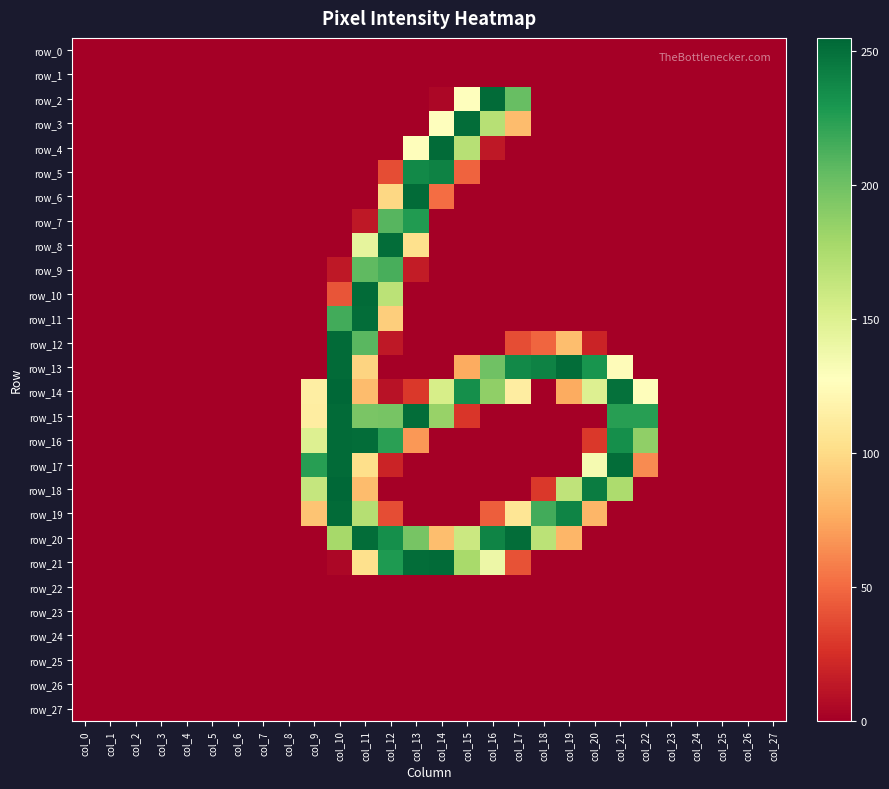

True or false: row_16 has a value of 129 at col_1.

False